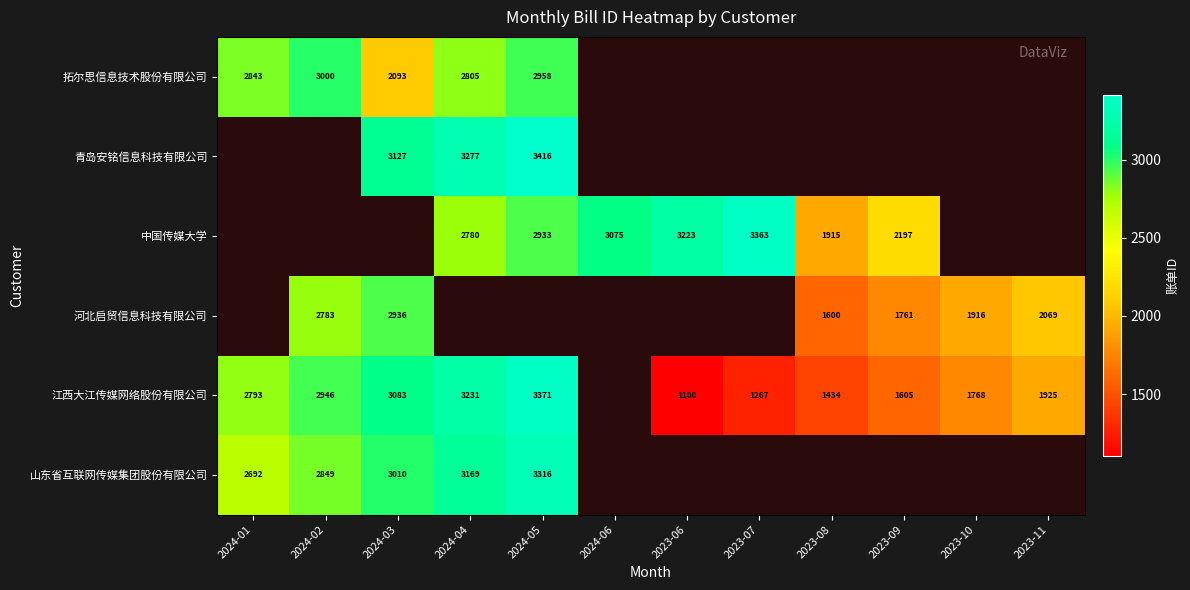

The 中国传媒大学 series shows 886 at 2024-06. True or false?

False